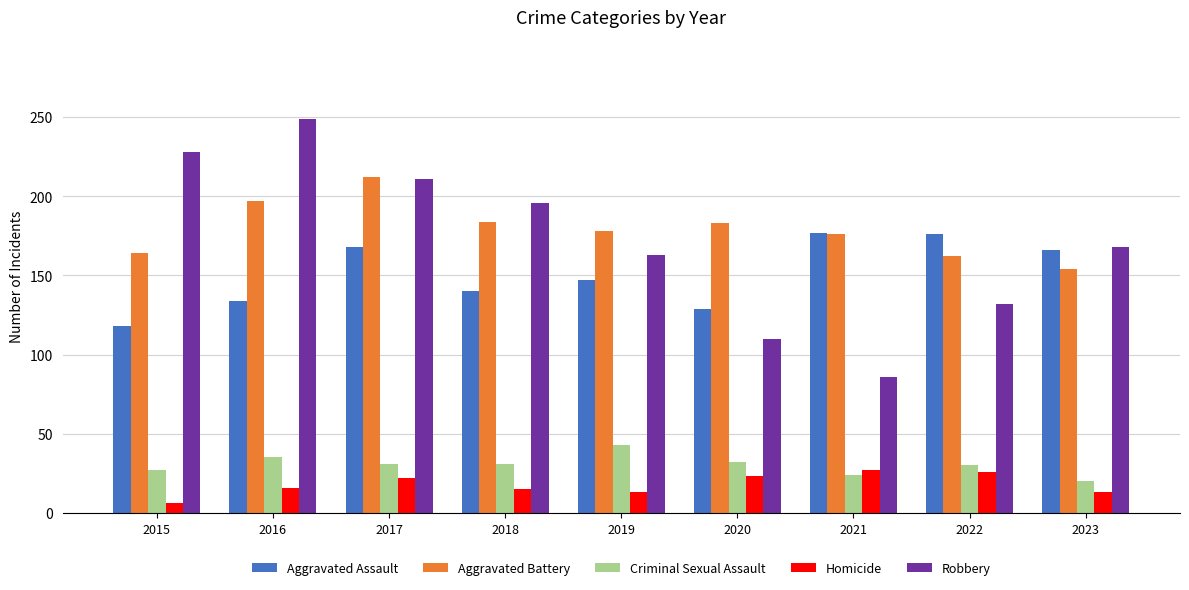

Which series has the largest range (max minus min)?

Robbery